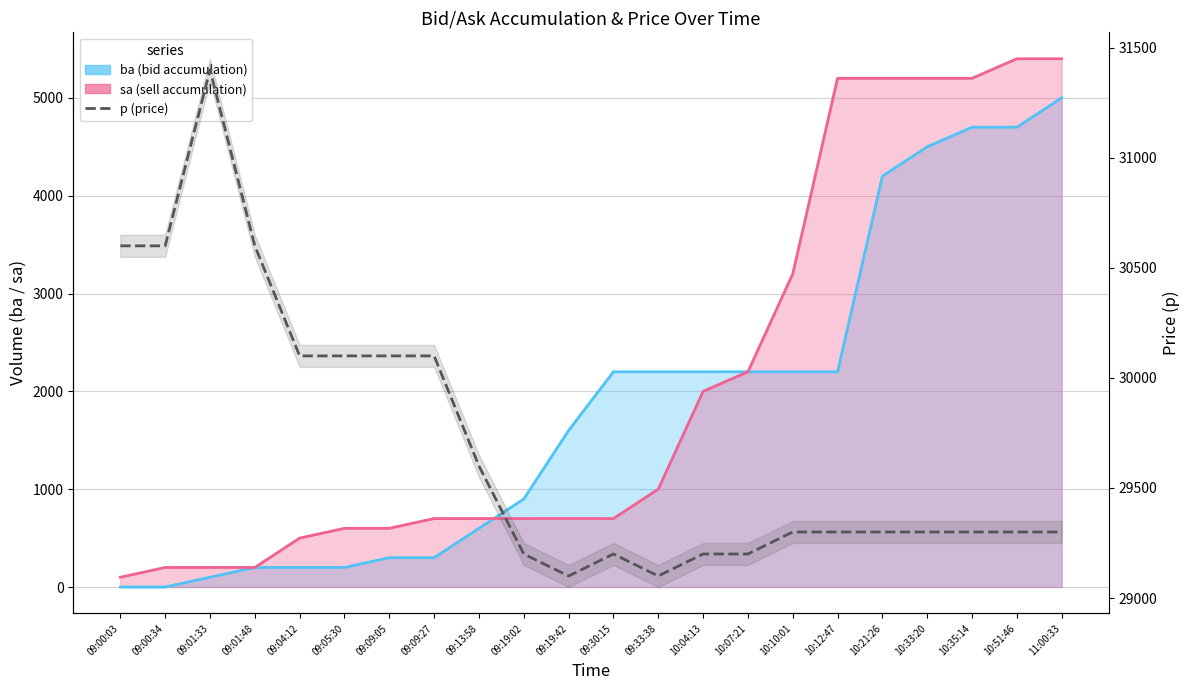

What is the sum of the values at 10:35:14 and 10:07:21?

58500